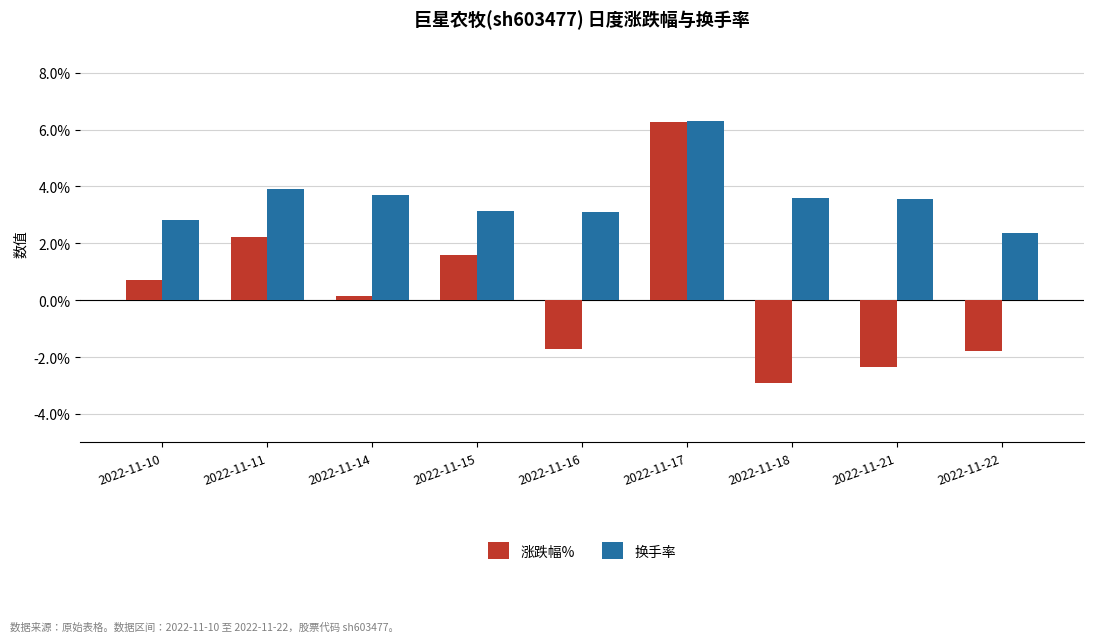

At which label does 涨跌幅% reach its peak?

2022-11-17